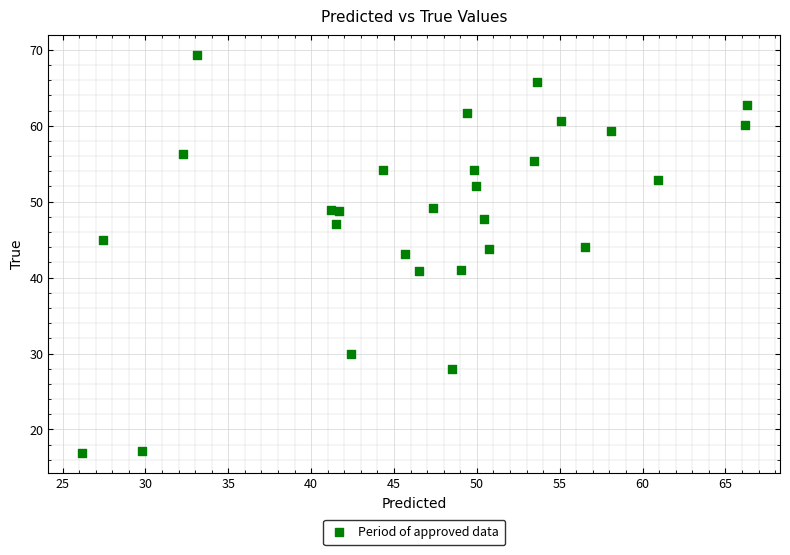

What is the range of Y values (max minus min)?

52.3